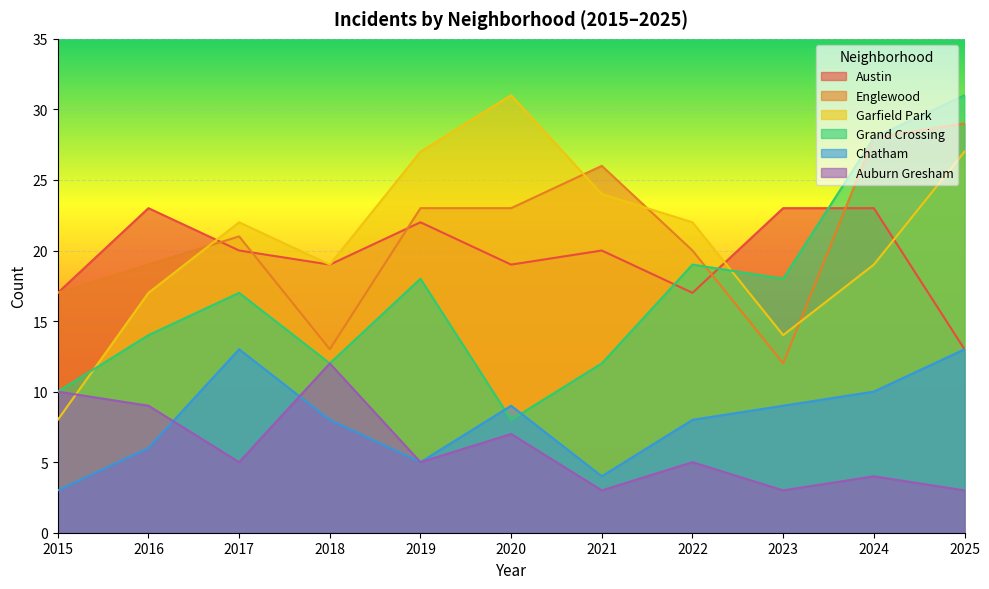

True or false: Garfield Park has a value of 24 at 2021.

True